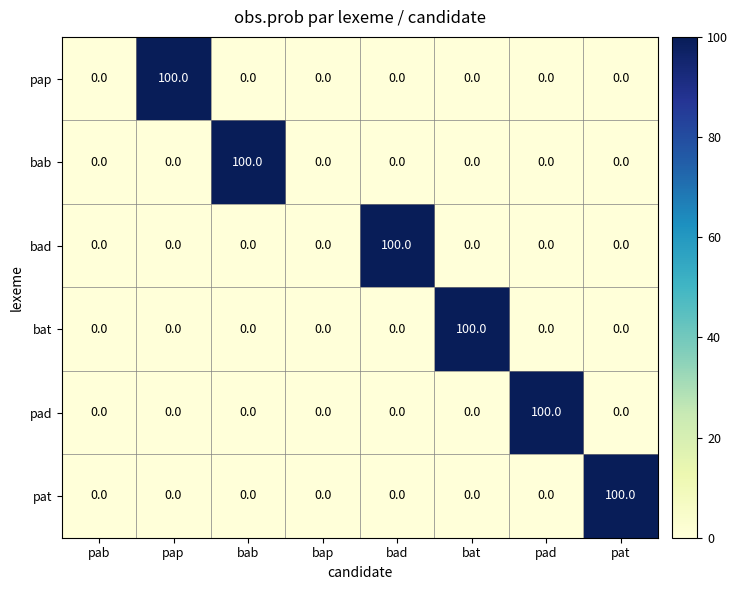

What is the sum of the bad values at bab and bad?

100